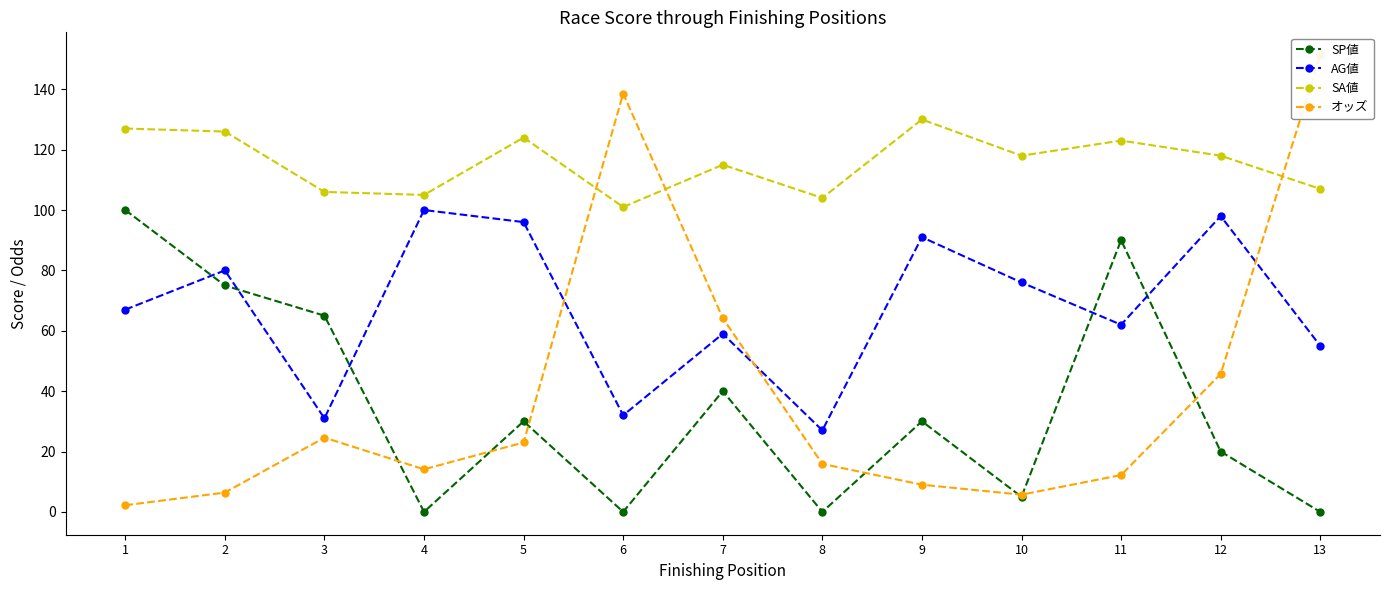

List the labels in order of SA値 value, largest first.

9, 1, 2, 5, 11, 10, 12, 7, 13, 3, 4, 8, 6